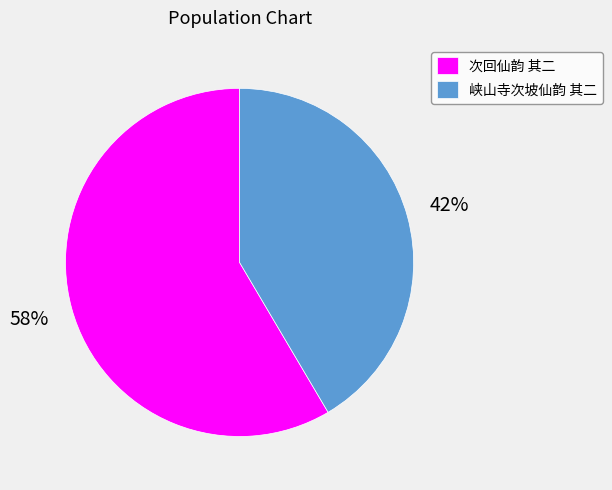

To the nearest percent, what percentage of the pie is 峡山寺次坡仙韵 其二?

42%